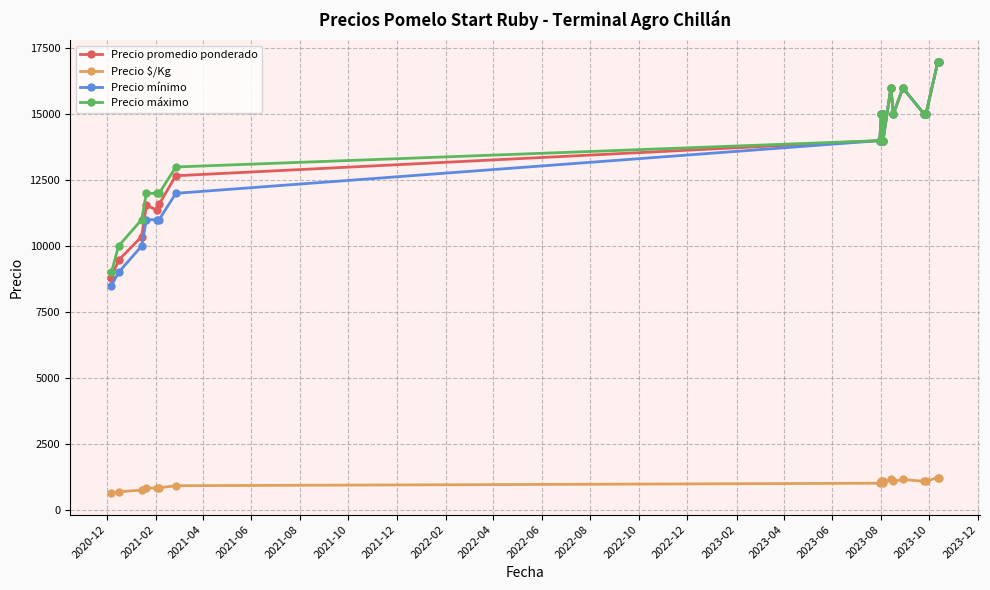

Count the number of categories in the chart.

18